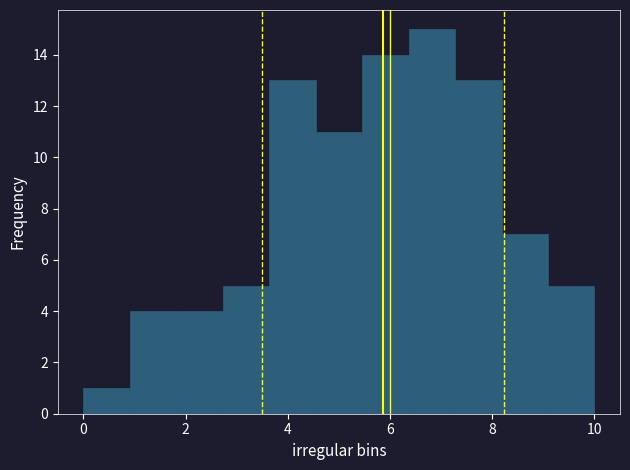

What is the height of the bar covering 3.6 to 4.6 on the x-axis? Neither the bar edges nor the heights are printed on the chart, so give them approximately, as read against the axes.

13